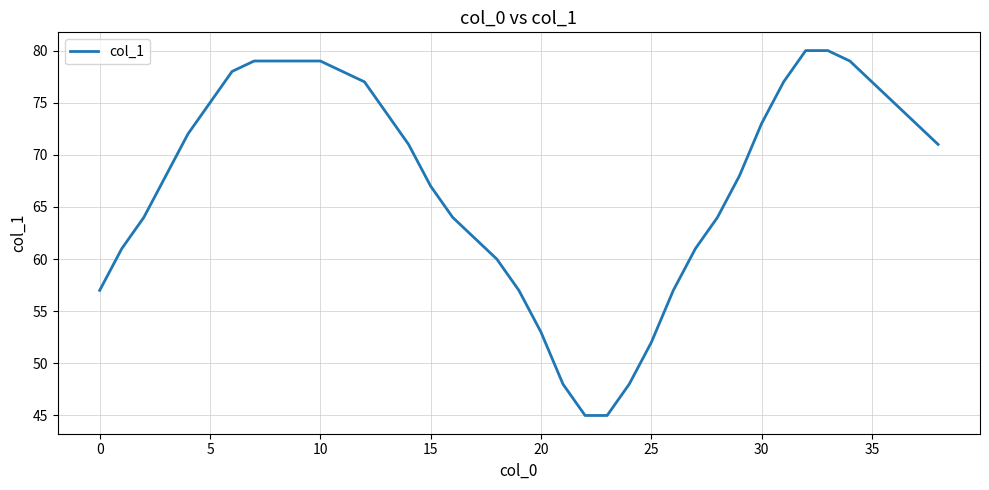

What is the difference between the maximum and minimum values?

35